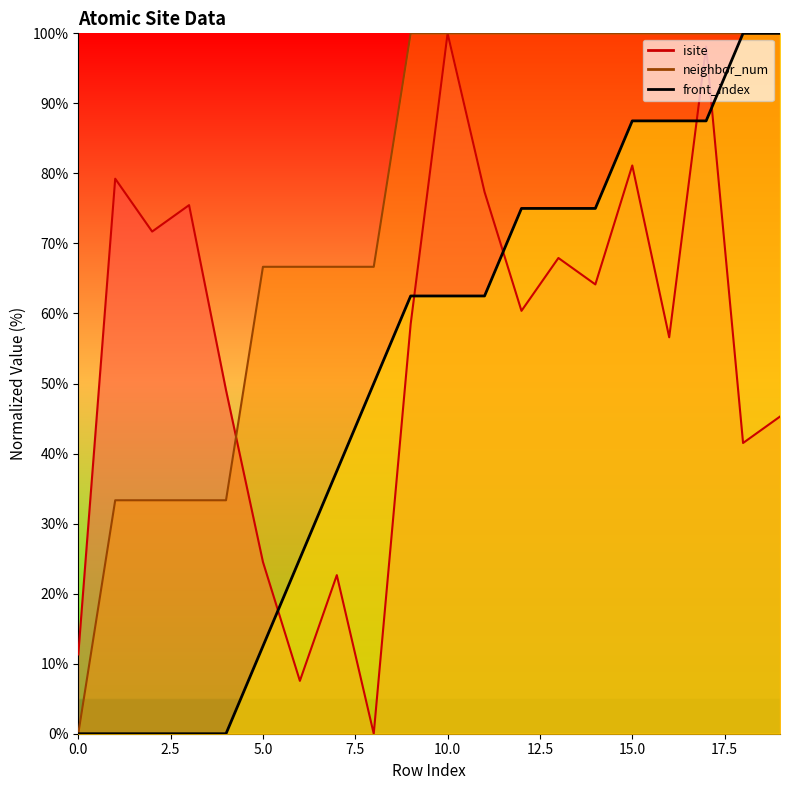

Is this an area chart (filled region under the line)?

No